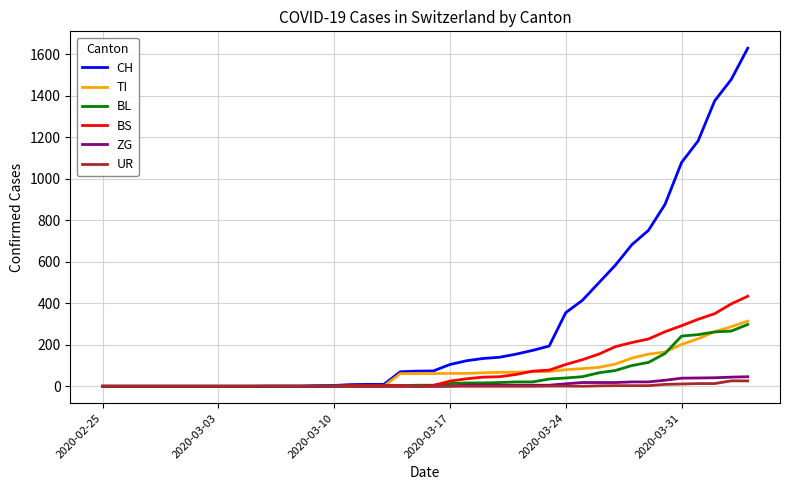

What is the difference between the maximum and minimum values in the CH series?

1630